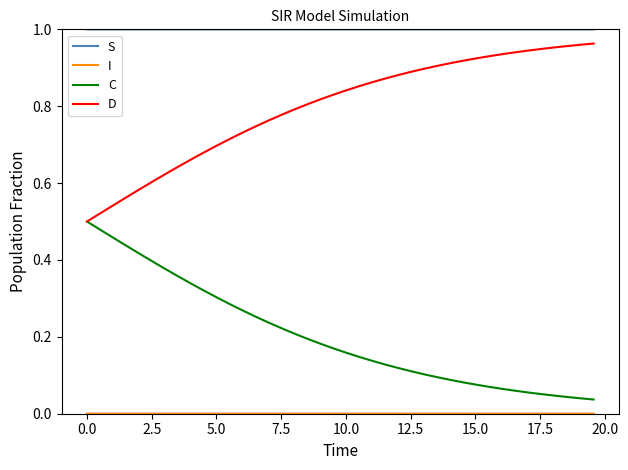

Which series has the largest total across all categories?

S